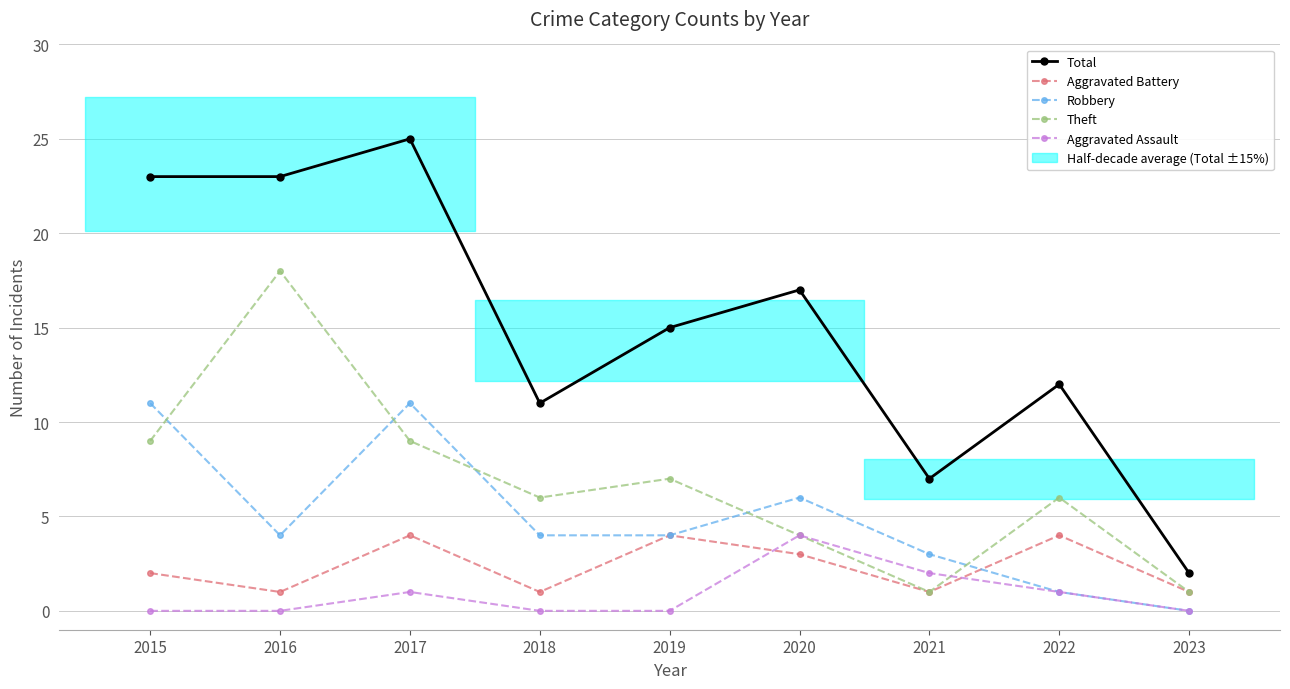

True or false: Aggravated Battery has a value of 4 at 2017.

True